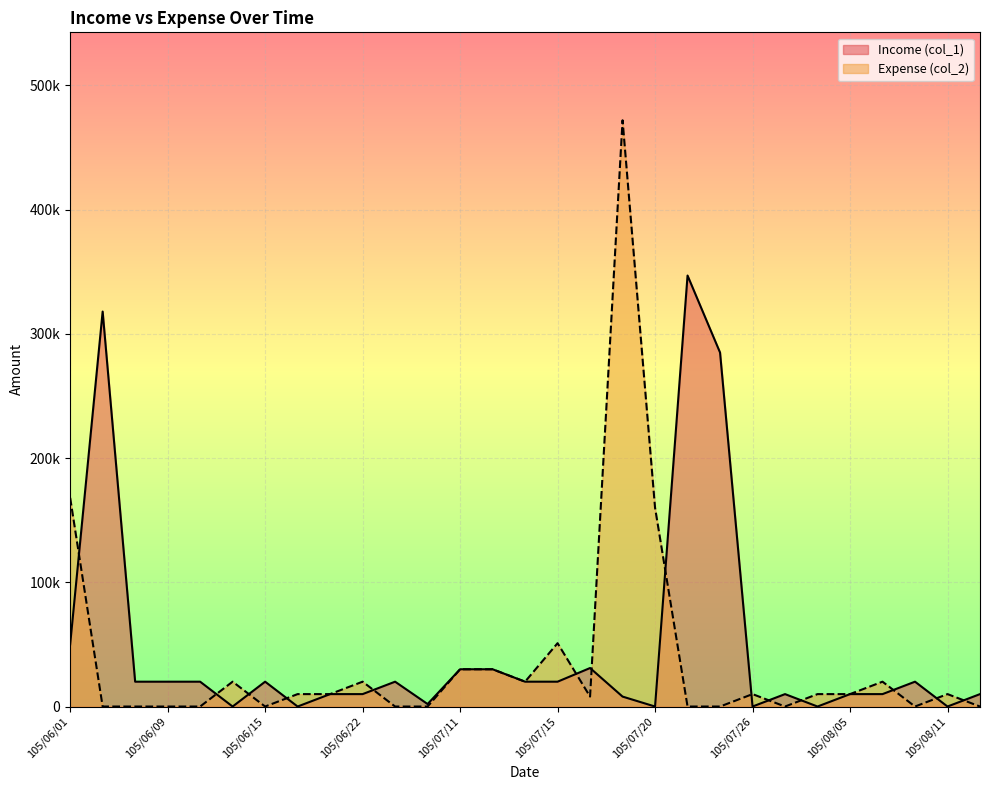

How many lines are shown in the chart?

2